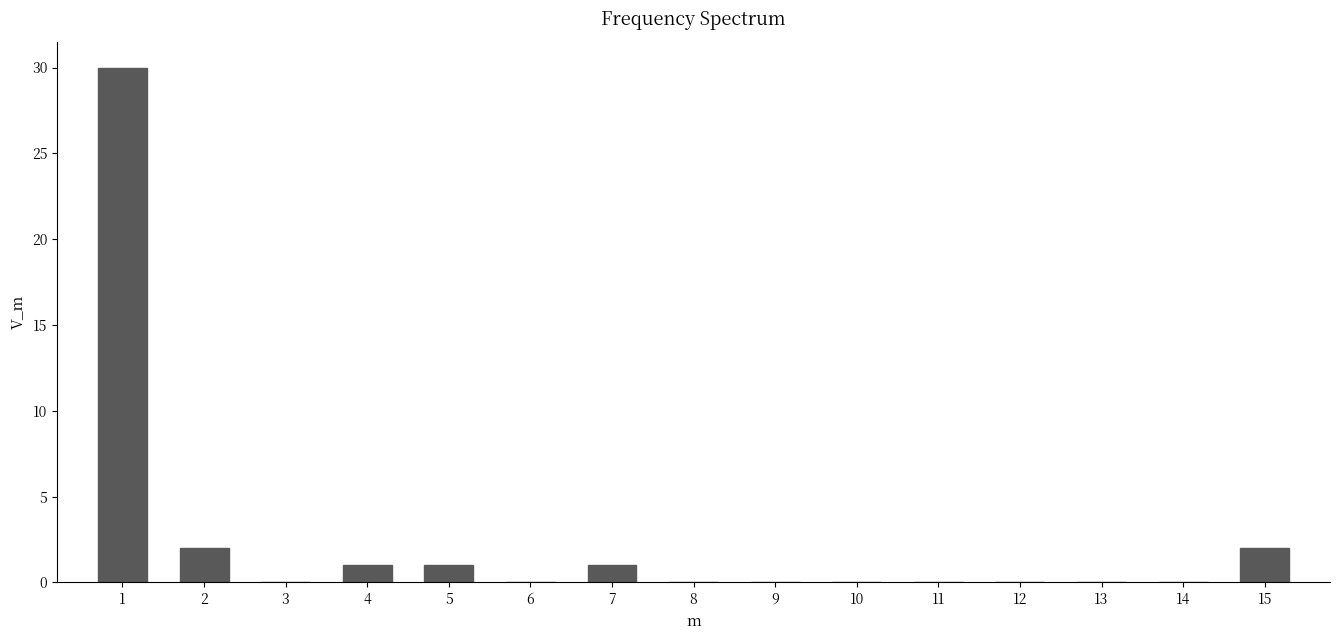

Reading right to left, transcribe all the data shown in this chart.

15=2	14=0	13=0	12=0	11=0	10=0	9=0	8=0	7=1	6=0	5=1	4=1	3=0	2=2	1=30